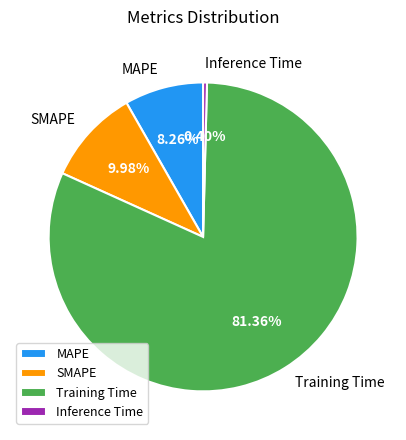

What is the total percentage of Training Time and Inference Time?

81.8%